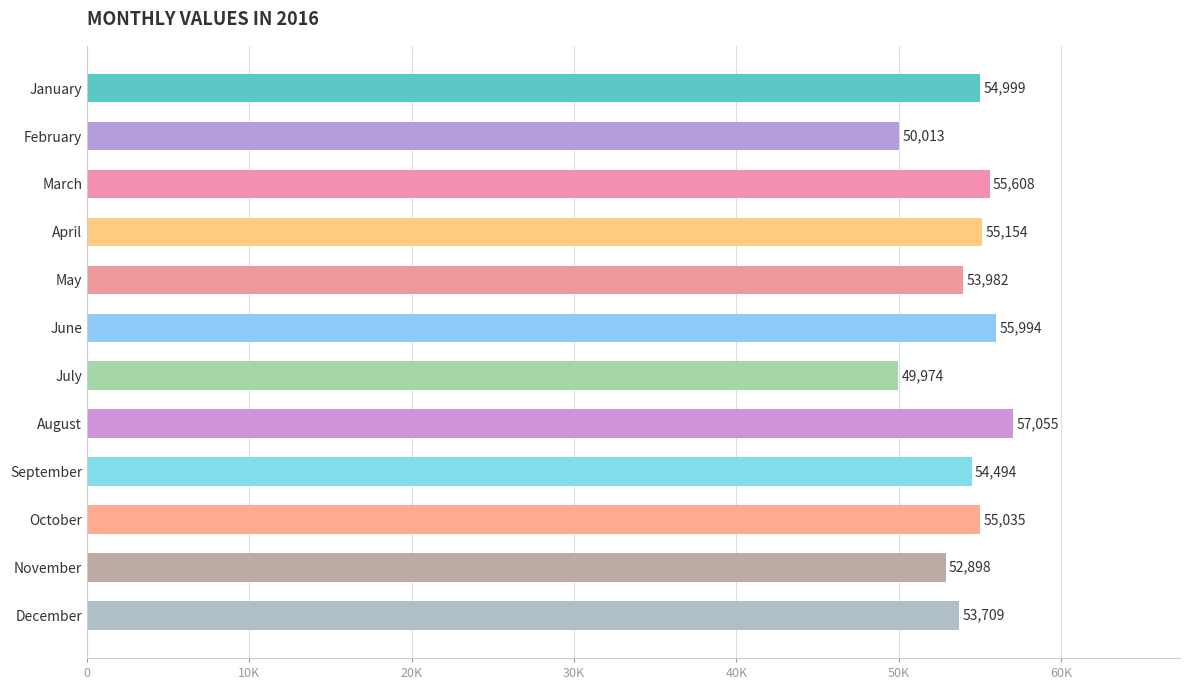

Rank the categories by value from lowest to highest.

July, February, November, December, May, September, January, October, April, March, June, August